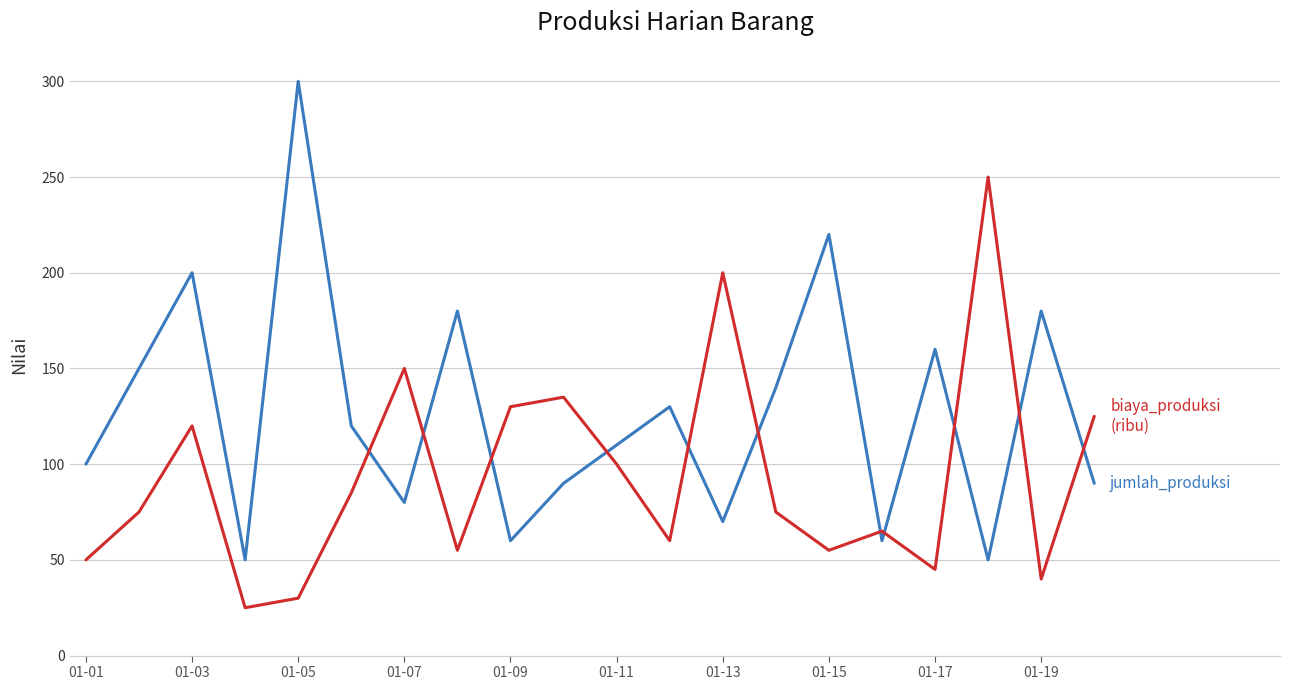

What is the smallest value displayed?

25